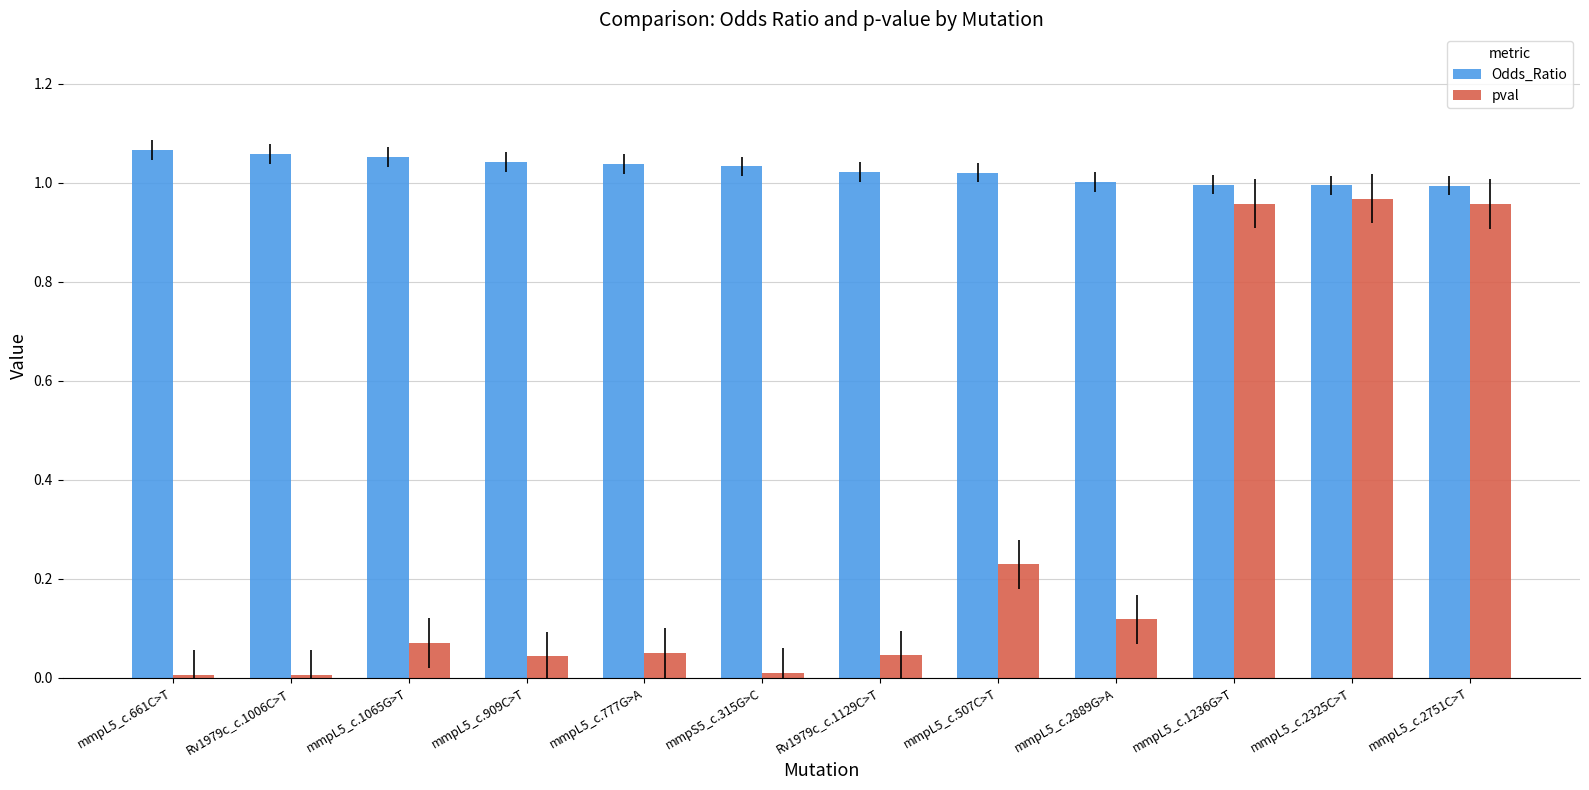

Which series changed the most between mmpL5_c.909C>T and mmpL5_c.2751C>T?

pval